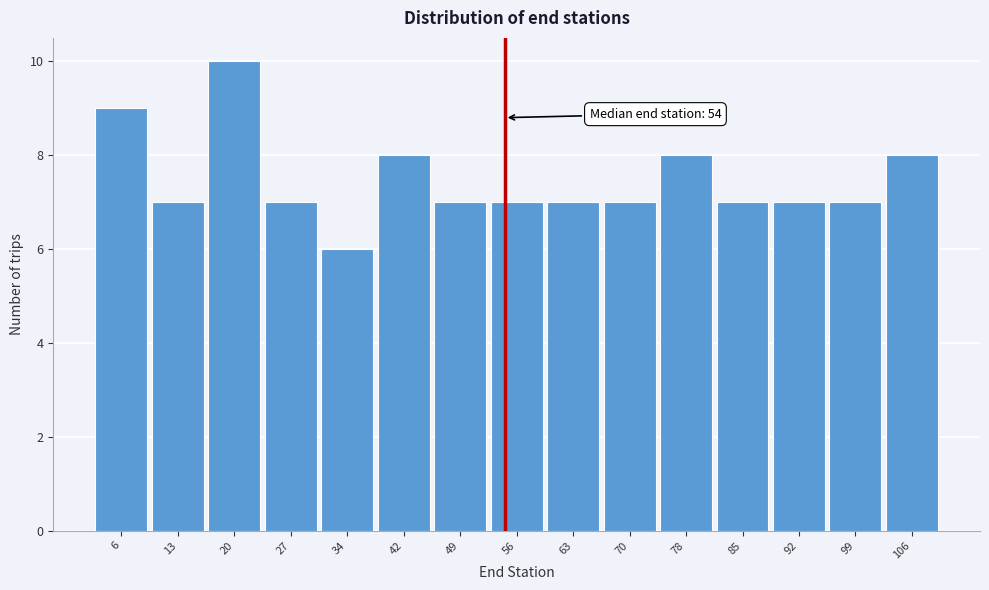

Over which range of the x-axis is the bar tallest?

16.4 to 23.6